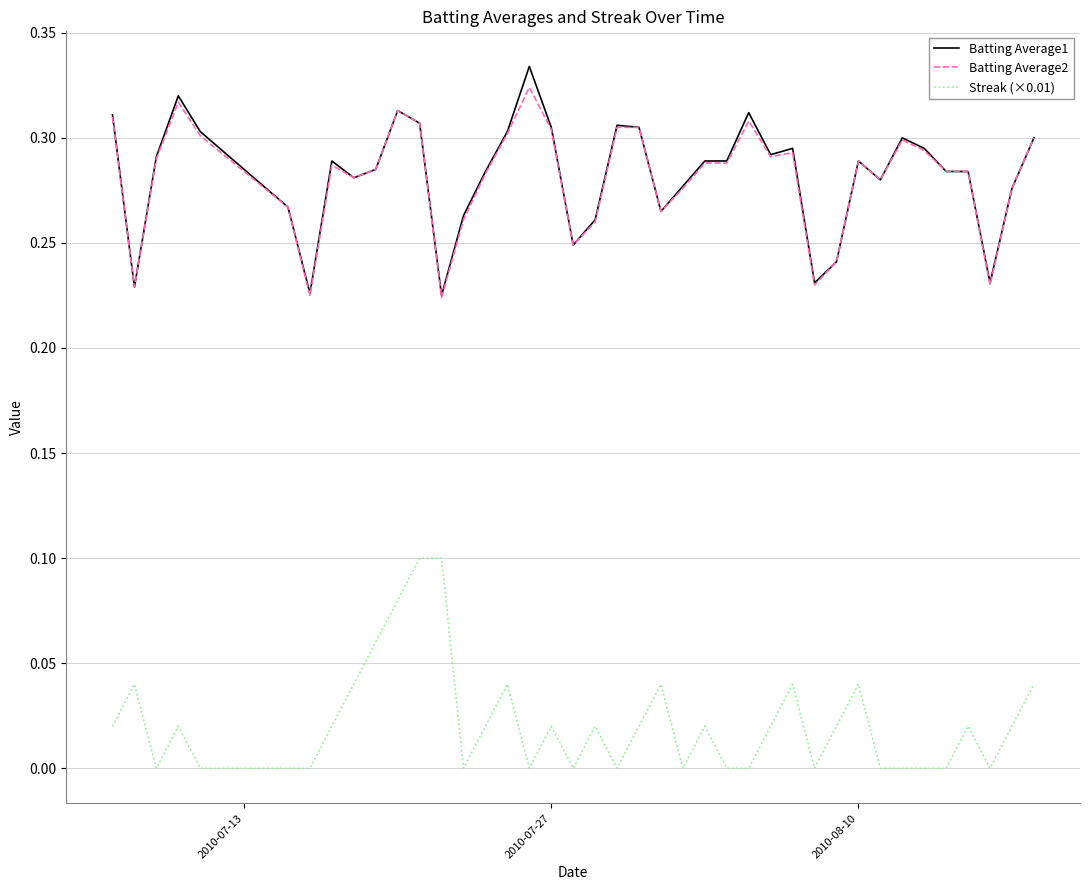

True or false: Streak (×0.01) and Batting Average1 cross at least once.

False